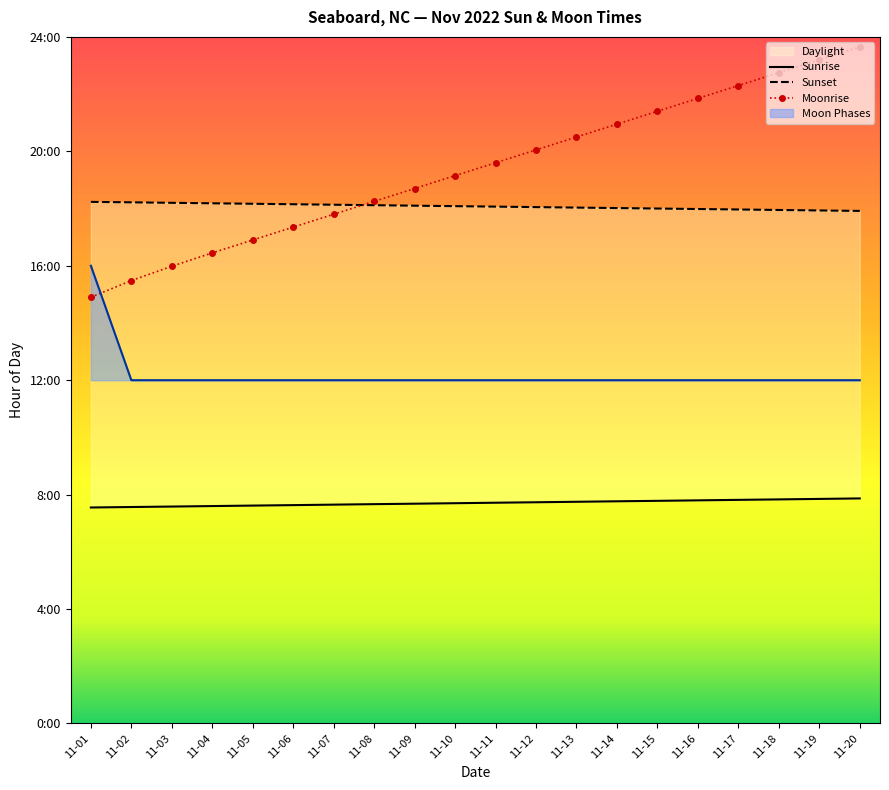

List the labels in order of value, largest first.

11-01, 11-02, 11-03, 11-04, 11-05, 11-06, 11-07, 11-08, 11-09, 11-10, 11-11, 11-12, 11-13, 11-14, 11-15, 11-16, 11-17, 11-18, 11-19, 11-20